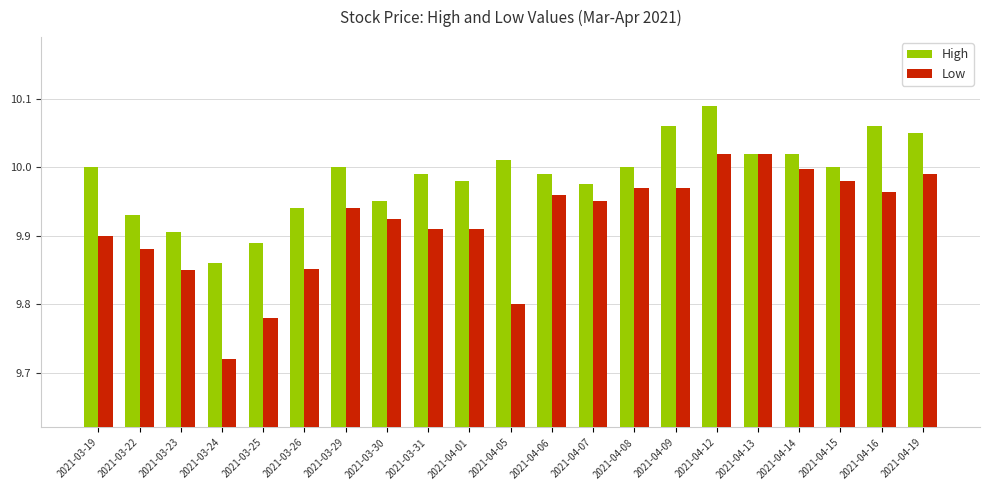

What is the difference between the maximum and minimum values in the High series?

0.2